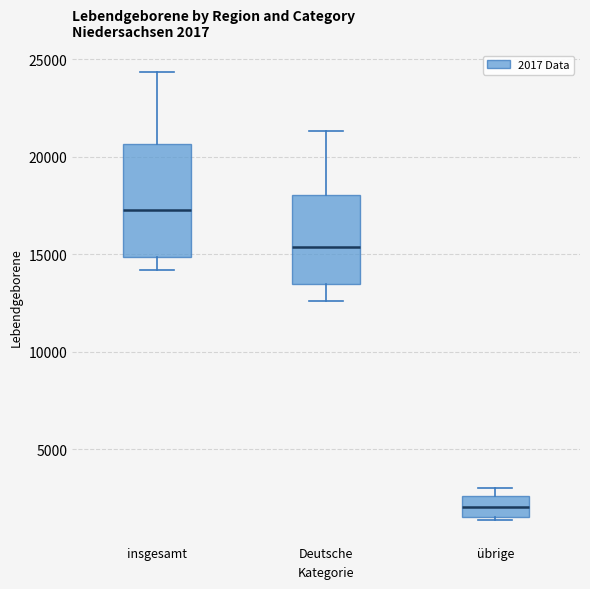

Comparing the boxes themselves (not the whiskers), which one is the tallest?

insgesamt